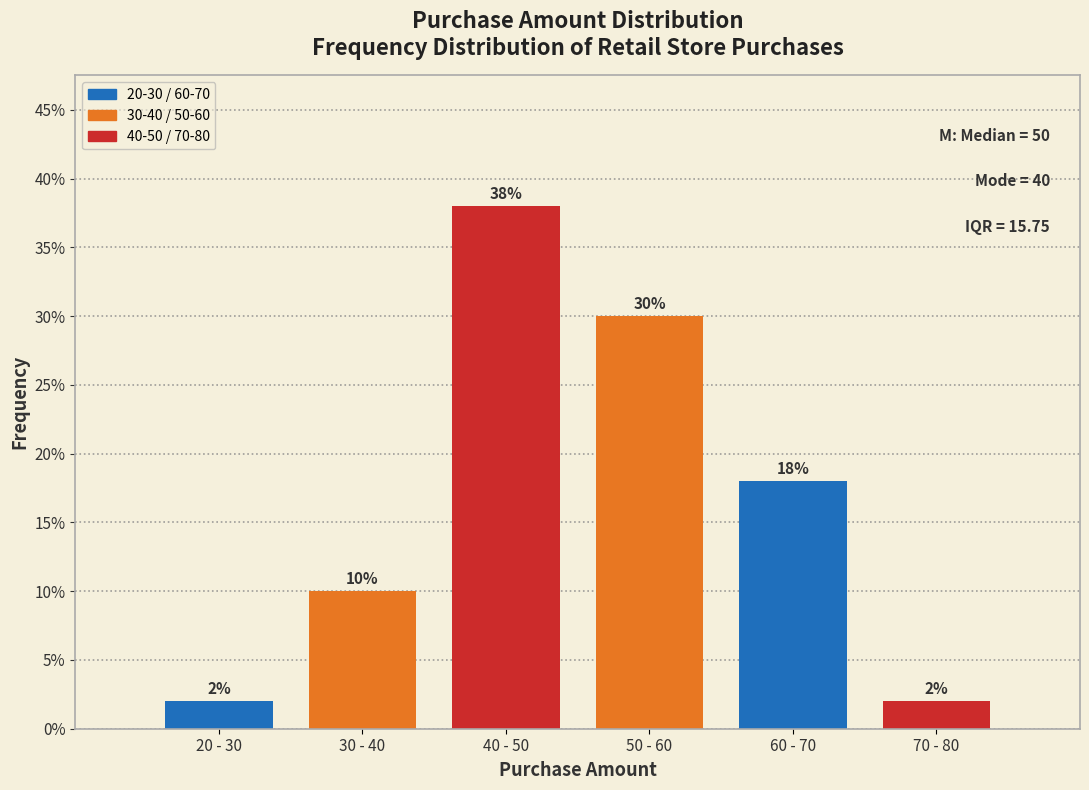

Reading left to right, transcribe all the data shown in this chart.

2	10	38	30	18	2